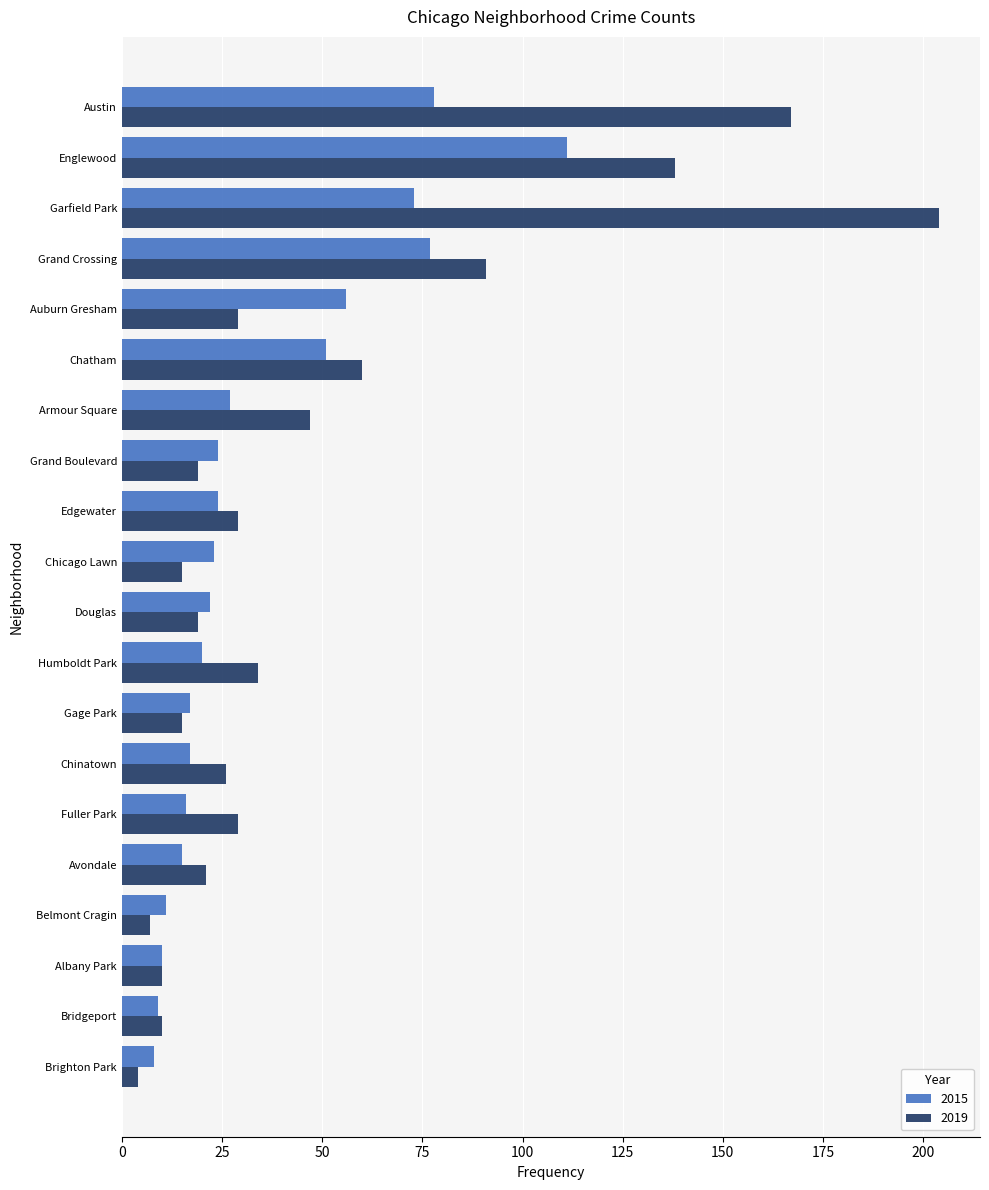

What is the total value across all series at Chicago Lawn?

38